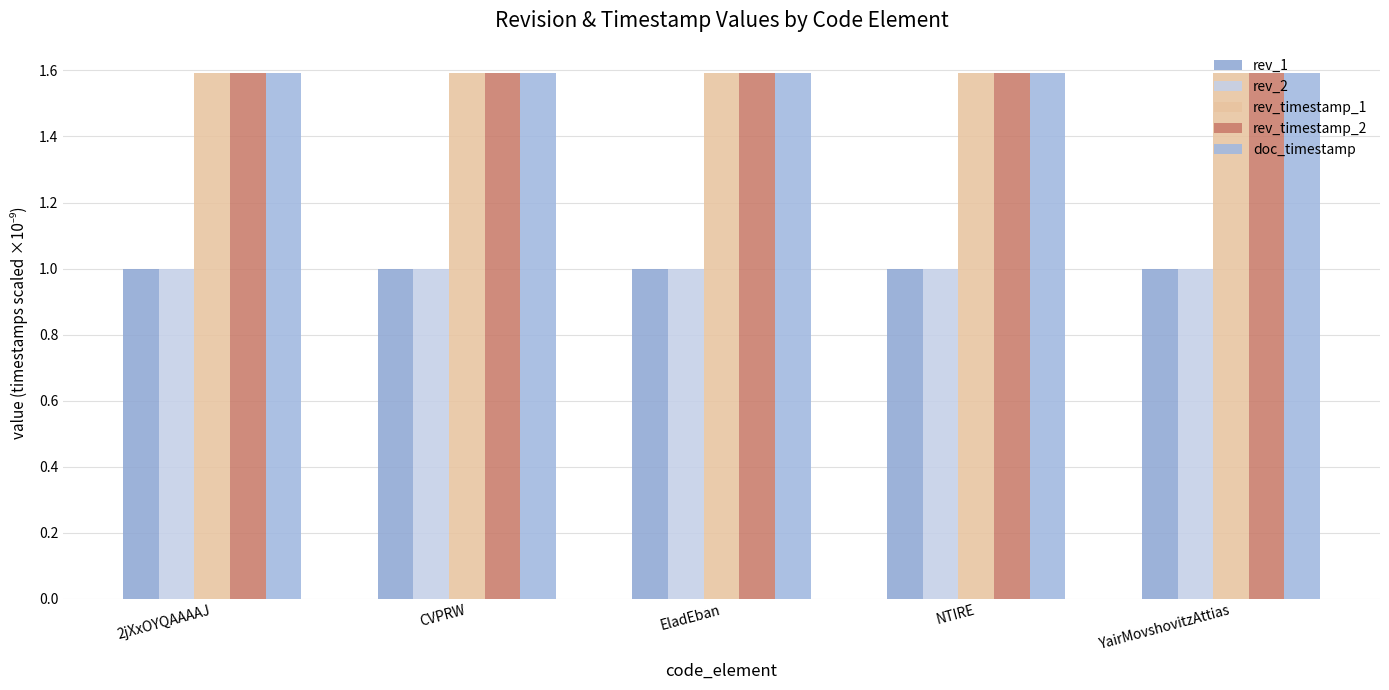

What are all the series names shown in the legend?

rev_1, rev_2, rev_timestamp_1, rev_timestamp_2, doc_timestamp